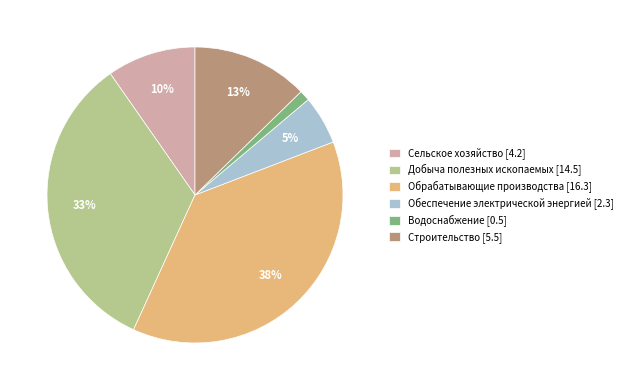

To the nearest percent, what is the average slice percentage?

17%